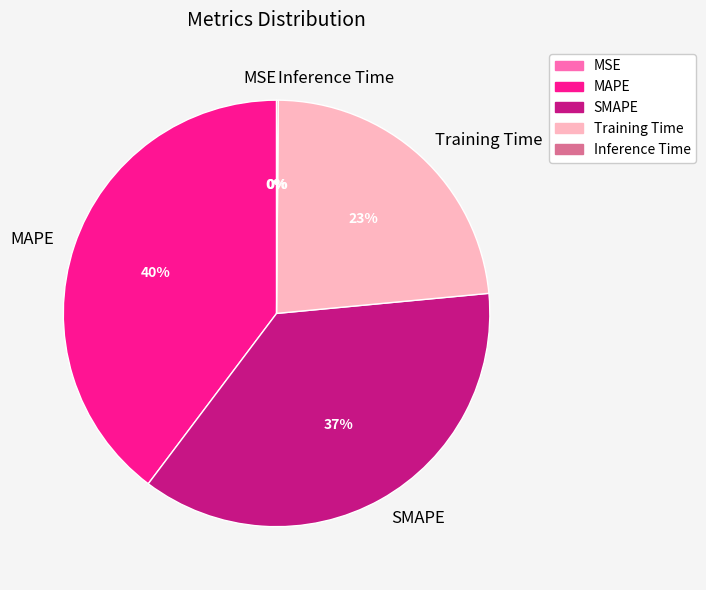

What is the largest slice in the pie chart?

MAPE